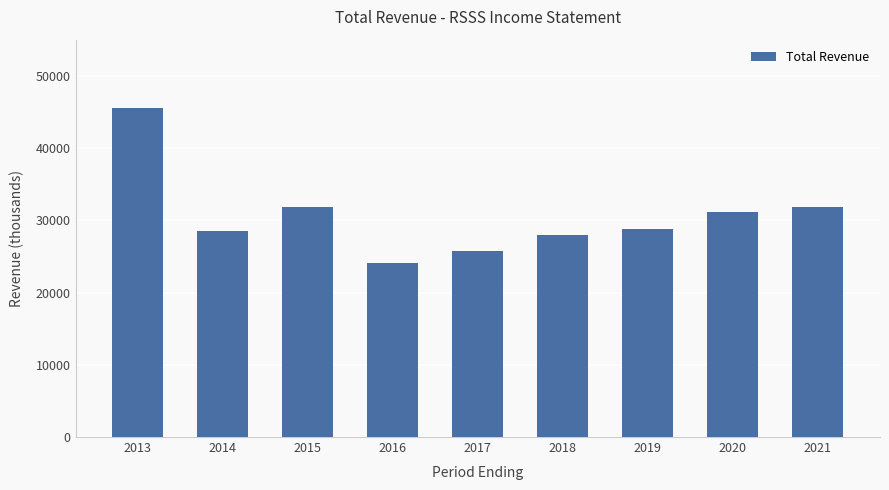

What is the change in value from 2014 to 2018?

-500